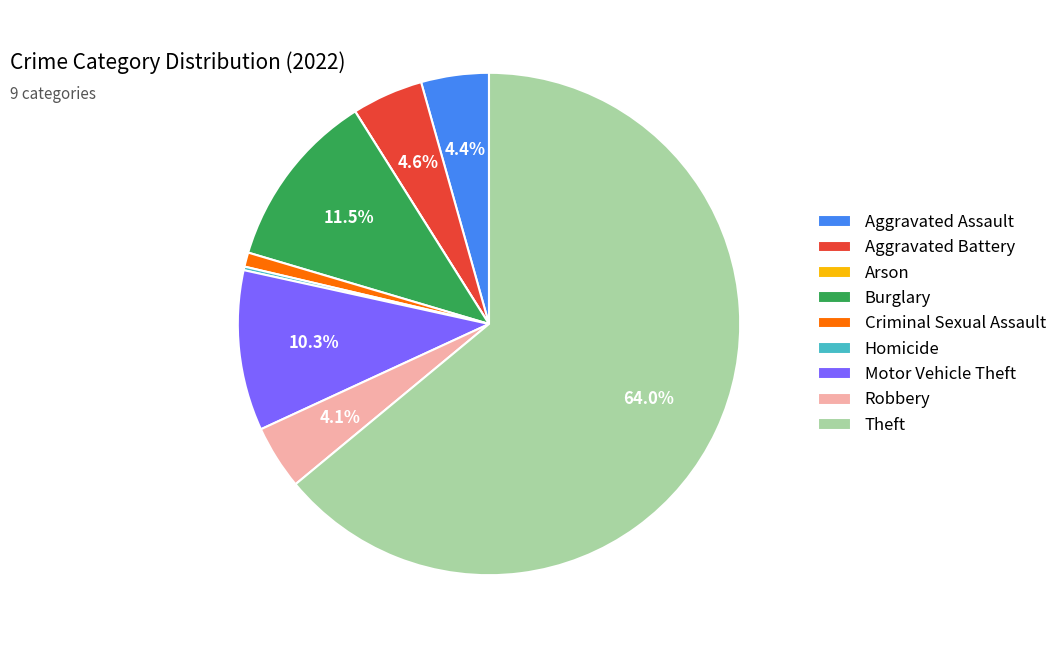

What percentage do Robbery and Theft together represent?

68.1%